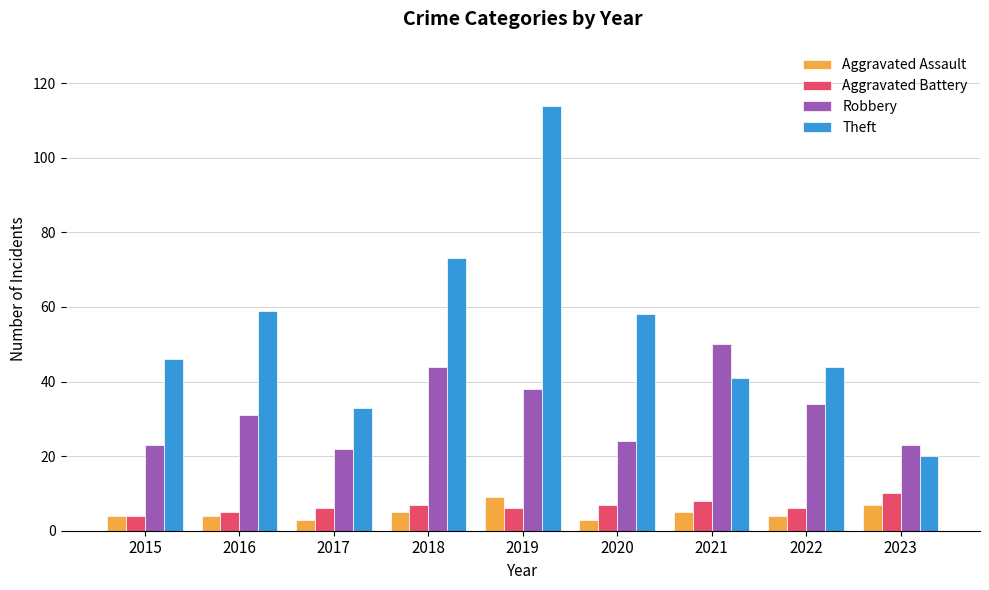

What are all the series names shown in the legend?

Aggravated Assault, Aggravated Battery, Robbery, Theft